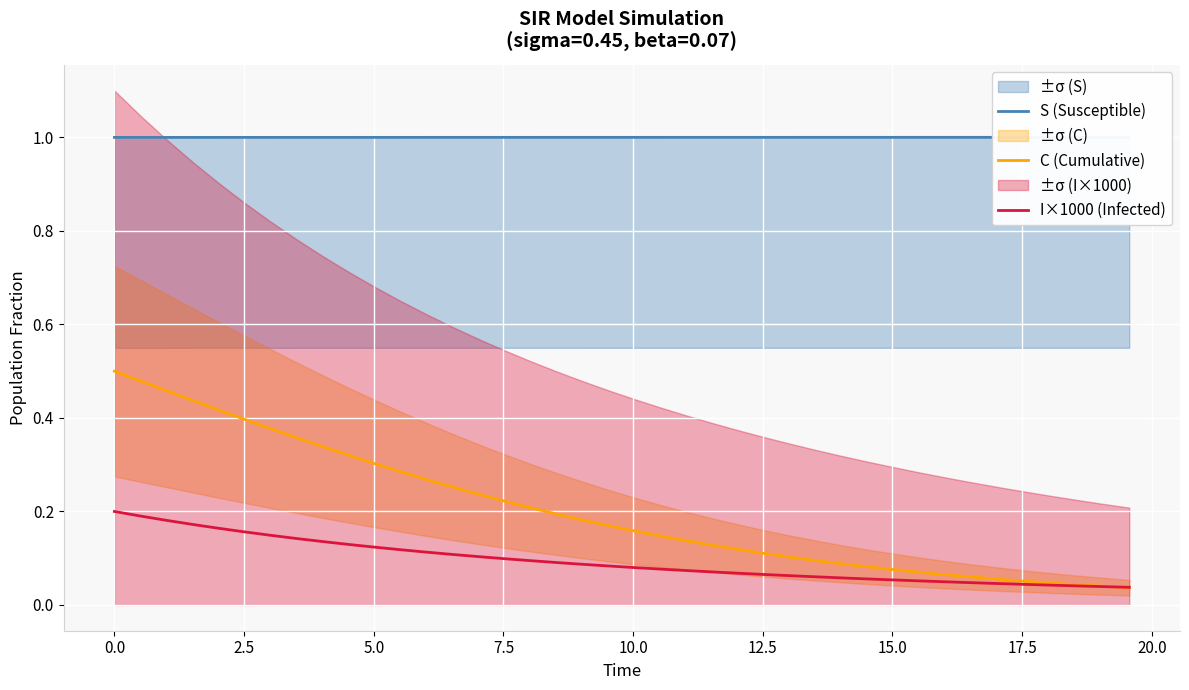

What are all the series names shown in the legend?

S (Susceptible), C (Cumulative), I×1000 (Infected)